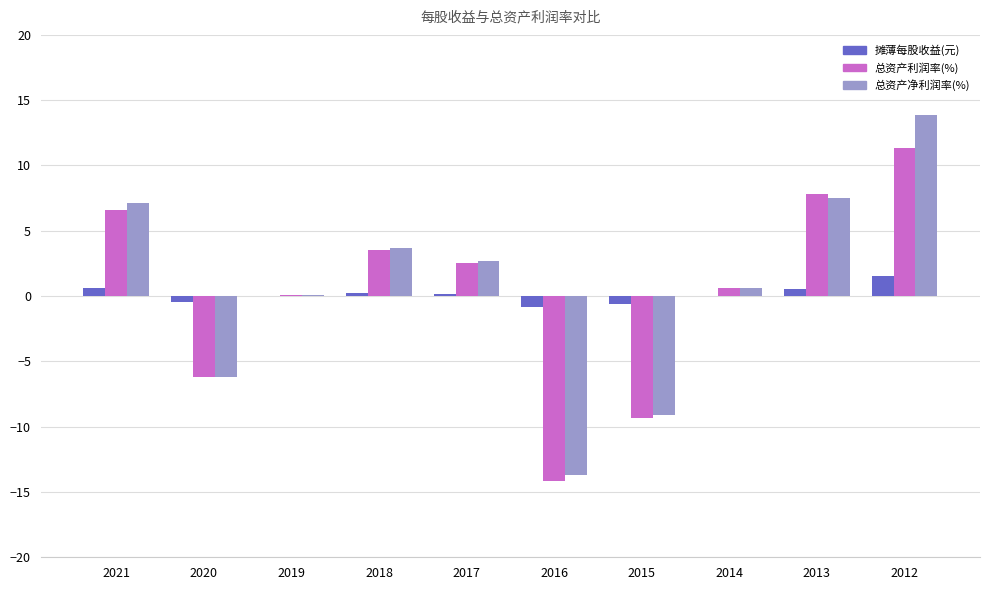

Does the chart contain stacked bars?

No